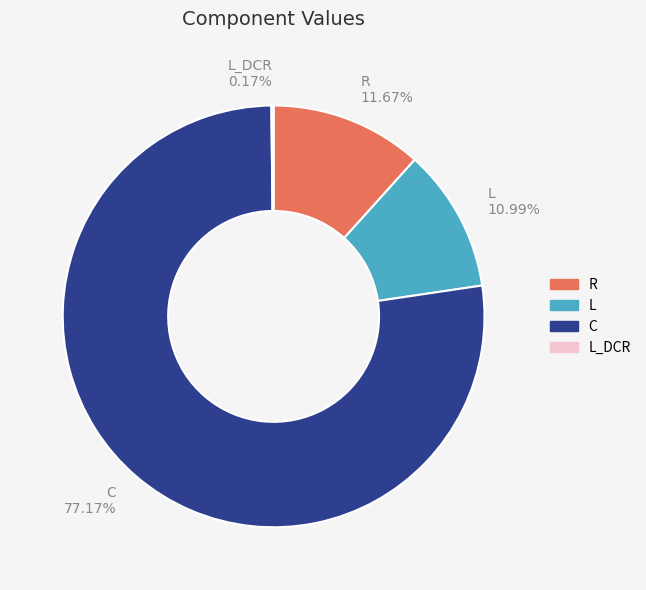

Is it true that R is 12% of the pie?

True